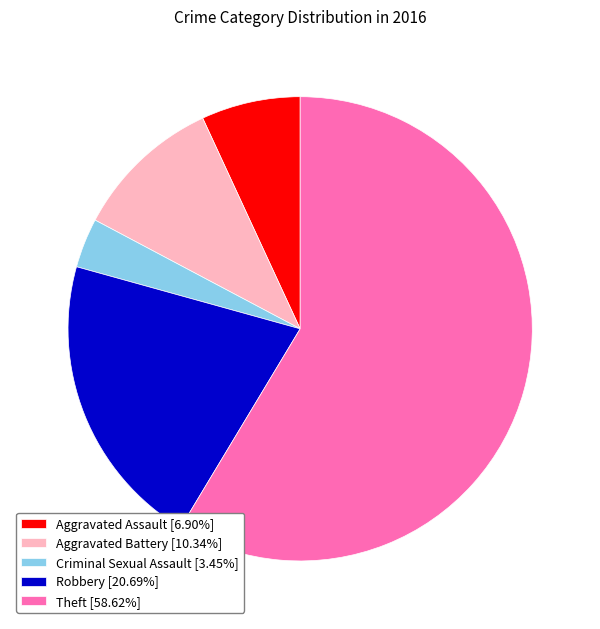

Count the number of slices in the pie.

5